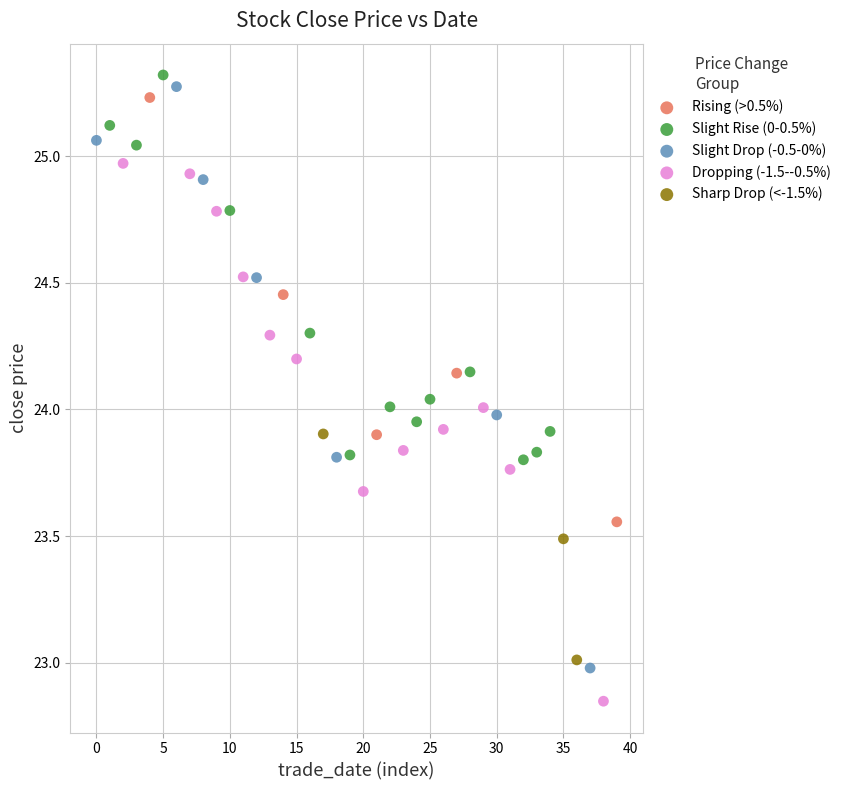

Which series reaches the minimum Y coordinate?

Dropping (-1.5--0.5%)